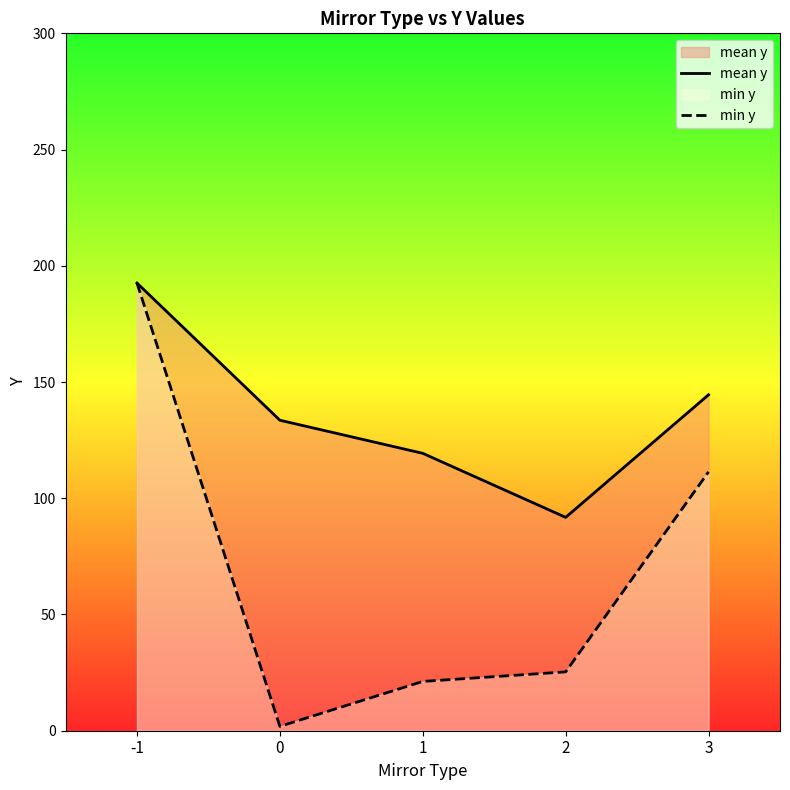

At which label does min y first exceed 25?

-1